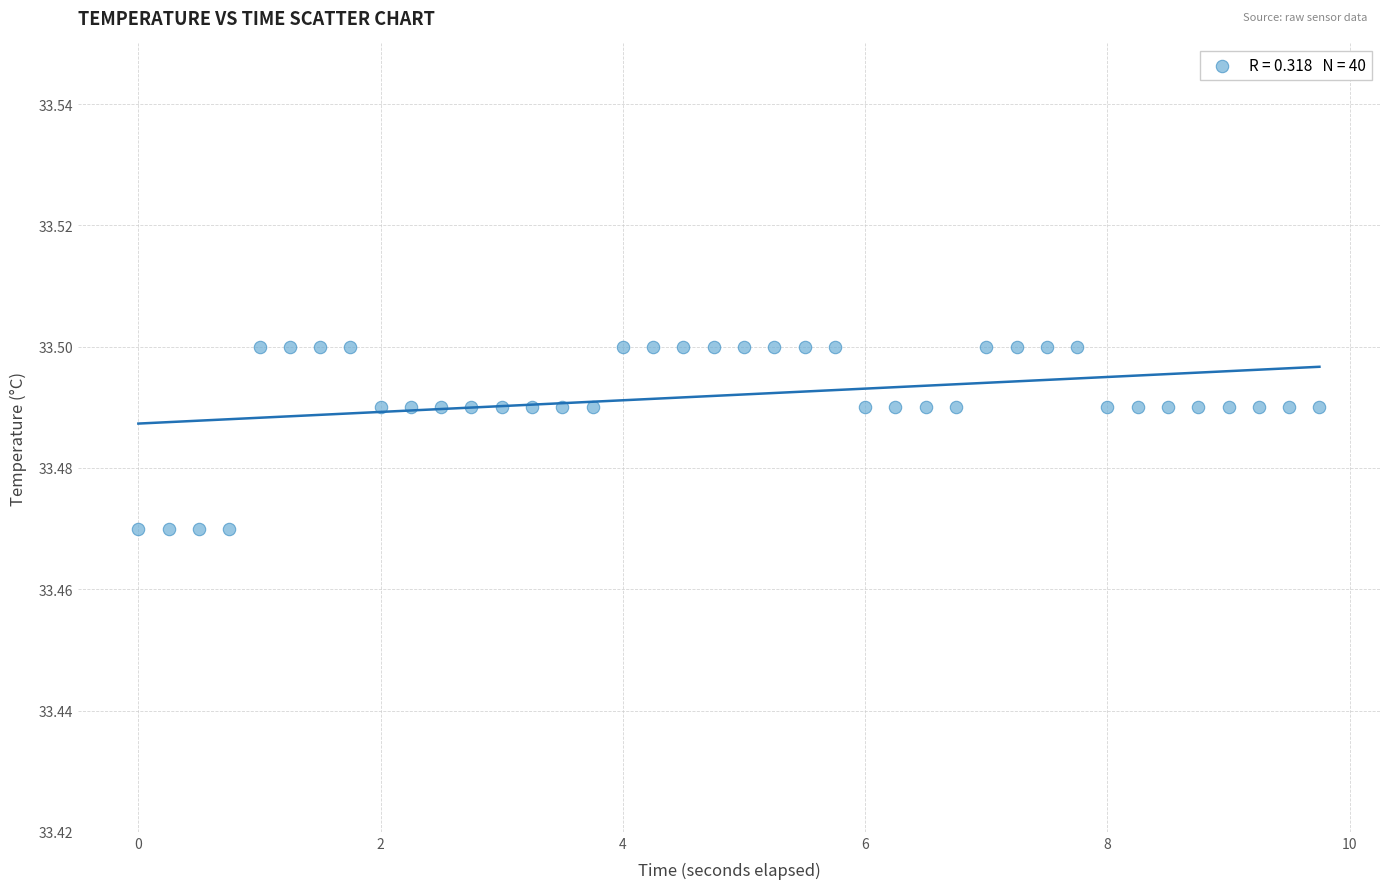

How many points are shown in the scatter plot?

40